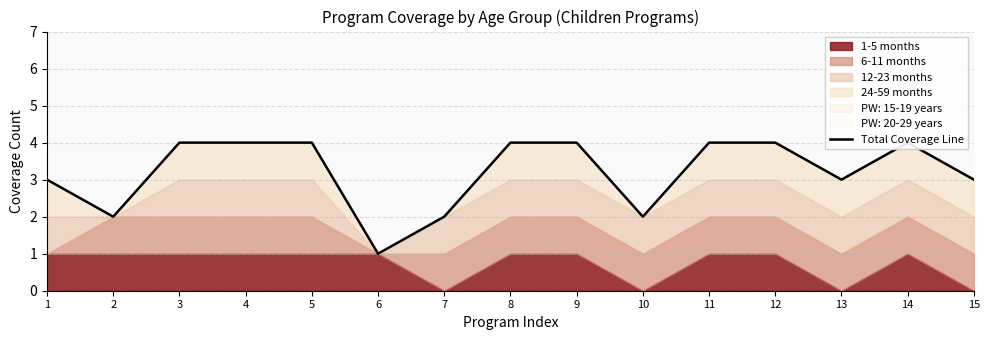

What is the value of the 13th point from the left?

3